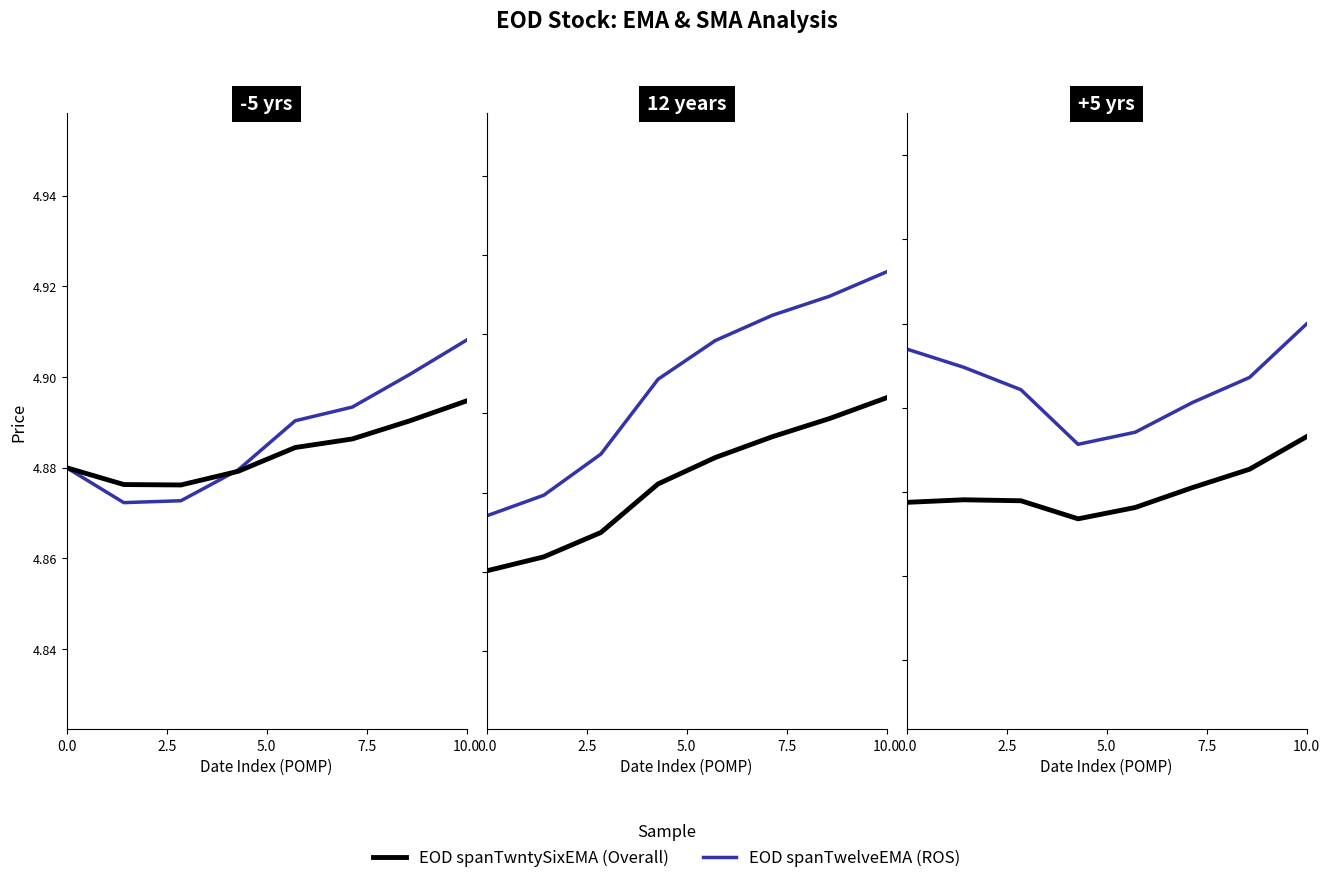

The EOD spanTwelveEMA series shows 1.2 at 2.5. True or false?

False